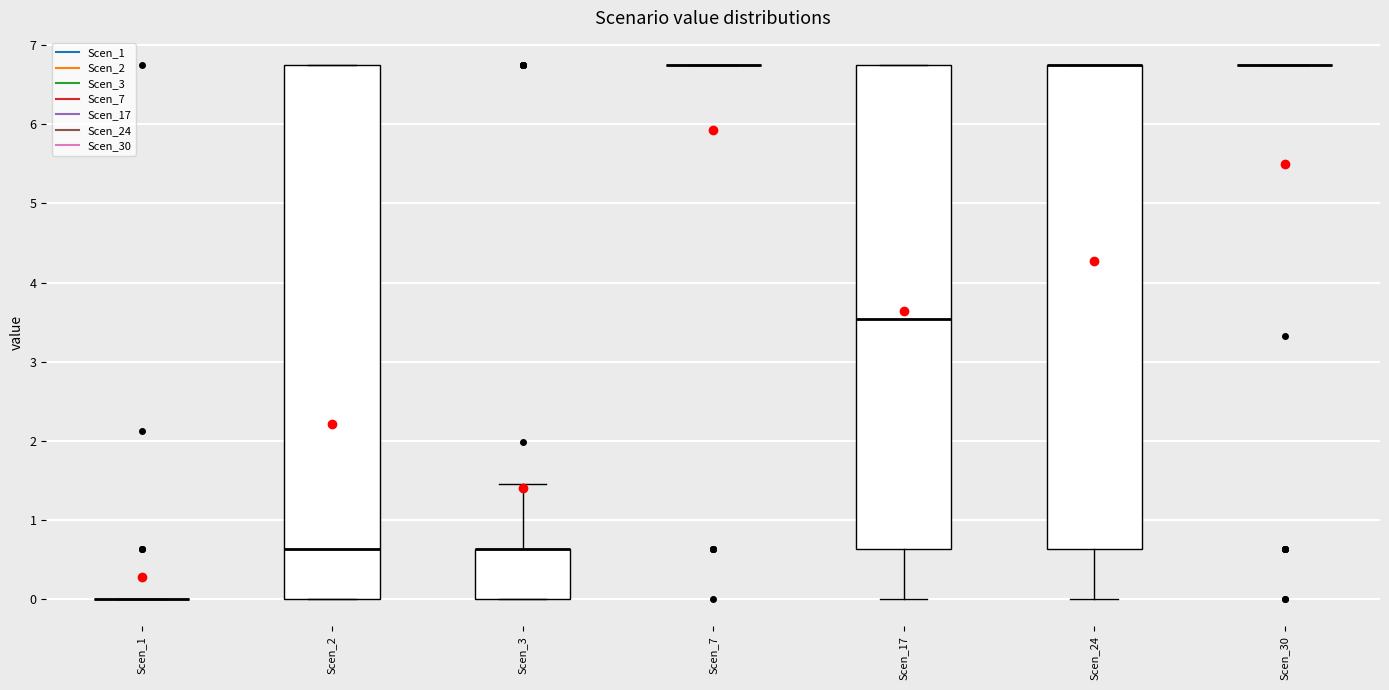

Reading left to right, read every box against the y-axis: the position of its median line, the range the box covers, and the ends of its whiskers. The values are not printed on the chart, so give them approximately, as read against the axis.

Scen_1: box collapsed to a line at 0.0, whiskers 0.0 to 0.0
Scen_2: median 0.6, box 0.0 to 6.8, whiskers 0.0 to 6.8
Scen_3: median 0.6 (drawn on the box's upper edge), box 0.0 to 0.6, whiskers 0.0 to 1.5
Scen_7: box collapsed to a line at 6.8, whiskers 6.8 to 6.8
Scen_17: median 3.5, box 0.6 to 6.8, whiskers 0.0 to 6.8
Scen_24: median 6.8 (drawn on the box's upper edge), box 0.6 to 6.8, whiskers 0.0 to 6.8
Scen_30: box collapsed to a line at 6.8, whiskers 6.8 to 6.8